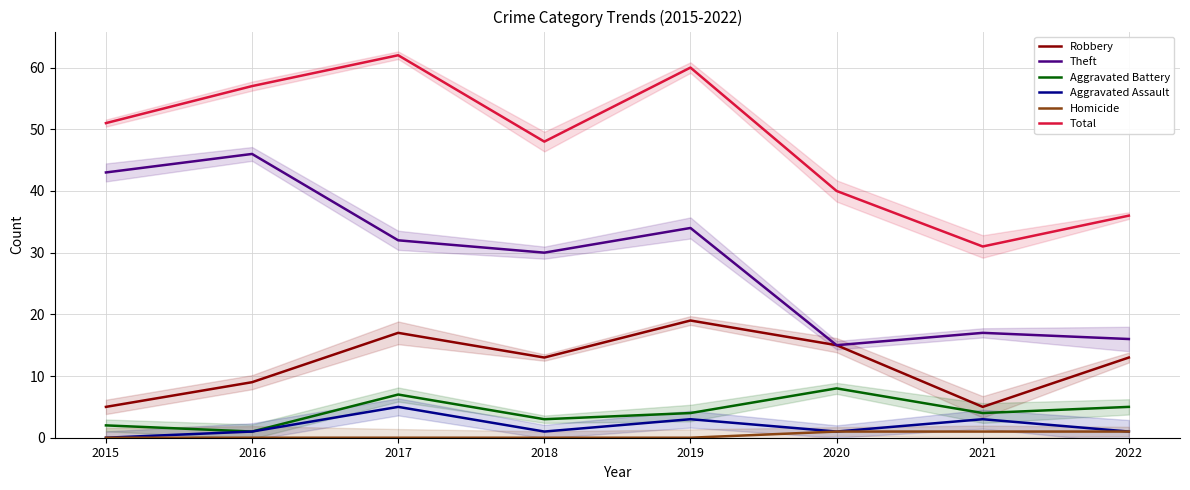

The value of Theft at 2020 is 15. True or false?

True